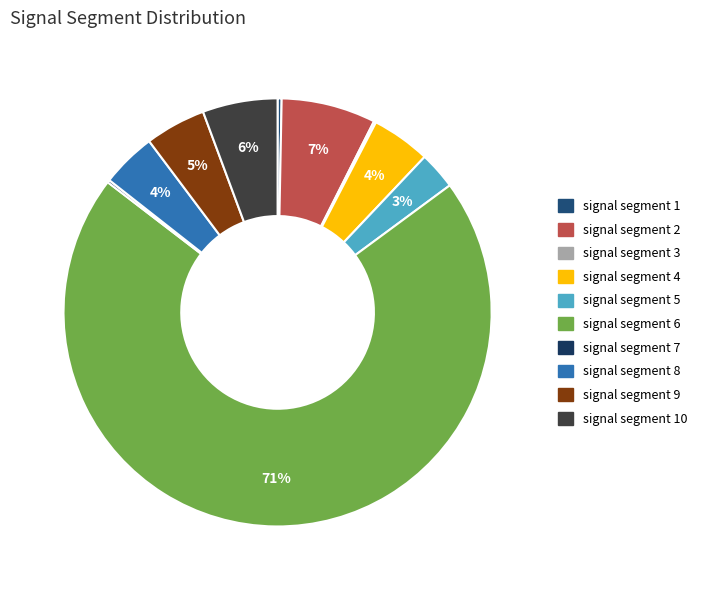

Rank the categories by value from highest to lowest.

signal segment 6, signal segment 2, signal segment 10, signal segment 9, signal segment 4, signal segment 8, signal segment 5, signal segment 1, signal segment 7, signal segment 3